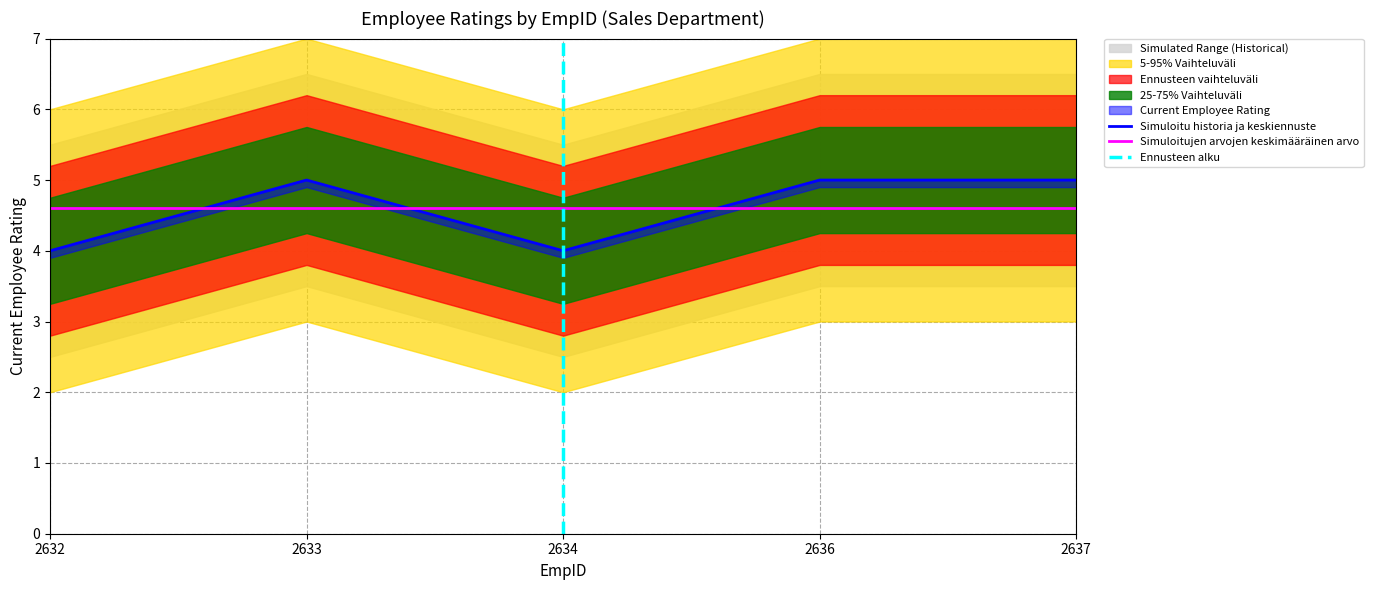

Between 2634 and 2633, which is larger?

2633